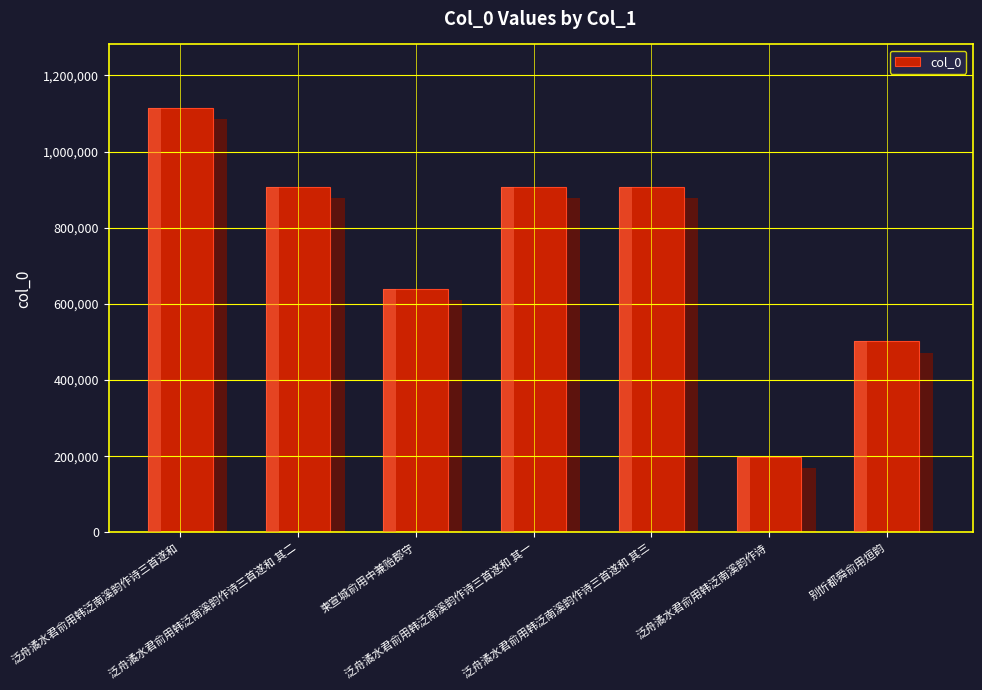

Reading left to right, what are all the values shown in this chart?

泛舟潏水君俞用韩泛南溪韵作诗三首遂和=1114373	泛舟潏水君俞用韩泛南溪韵作诗三首遂和 其二=907034	柬宣城俞用中兼贻郡守=640330	泛舟潏水君俞用韩泛南溪韵作诗三首遂和 其一=907035	泛舟潏水君俞用韩泛南溪韵作诗三首遂和 其三=907036	泛舟潏水君俞用韩泛南溪韵作诗=198227	别忻都舜俞用烜韵=501237